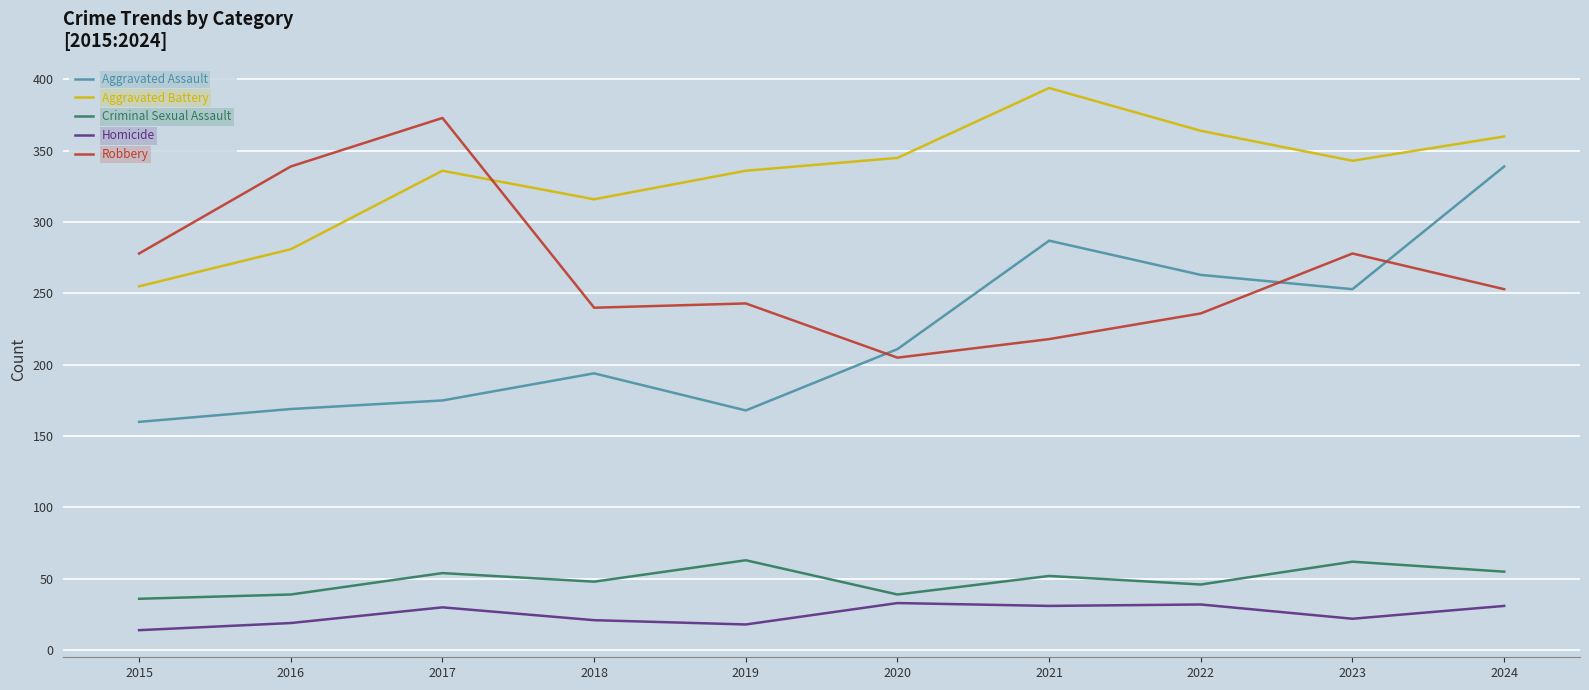

What is the lowest value of the Robbery series?

205